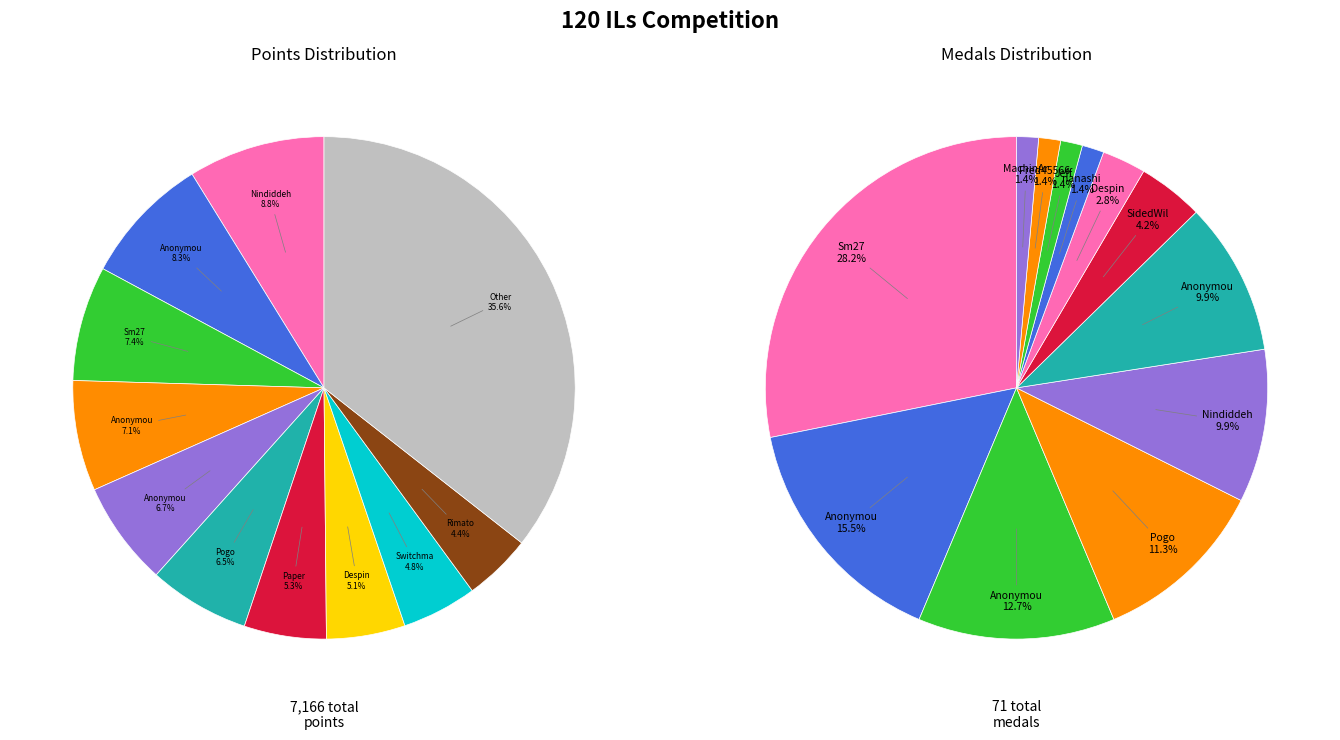

What portion of the pie excludes Jeff?

98.6%